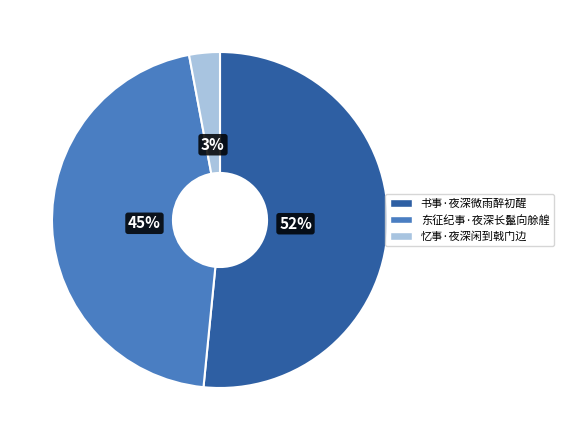

Is 书事·夜深微雨醉初醒 the majority of the pie?

Yes